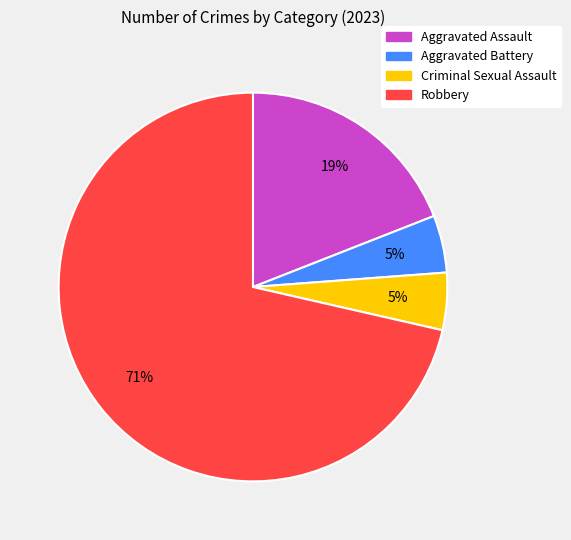

What is the majority slice?

Robbery